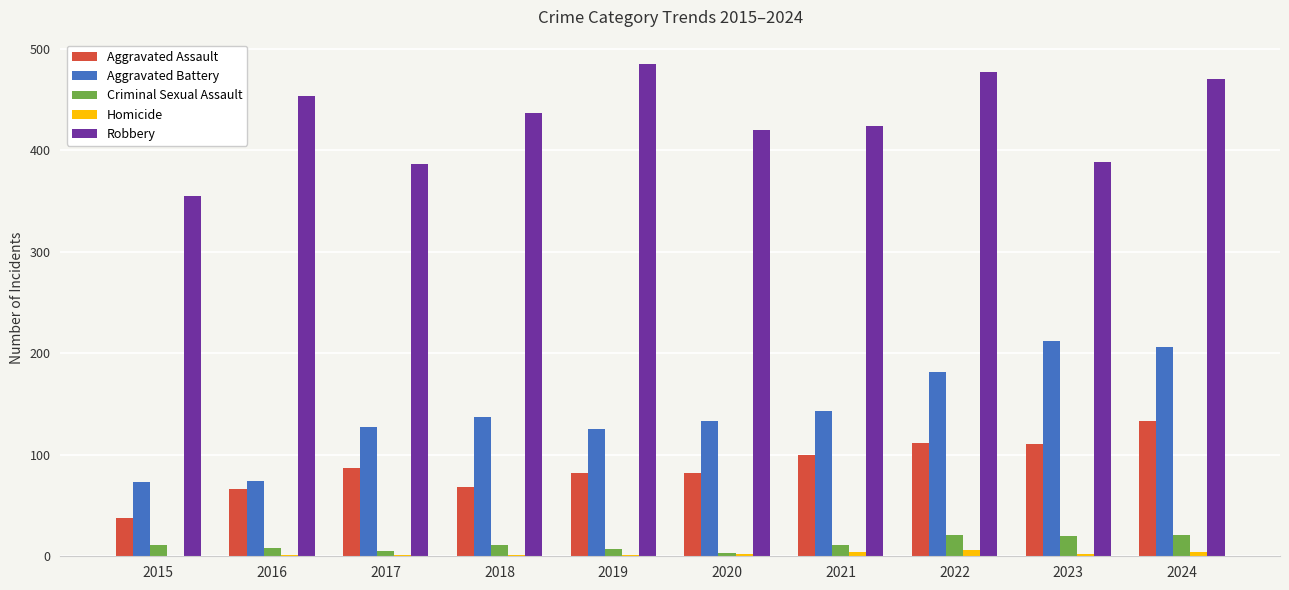

How many distinct data groups are displayed?

5